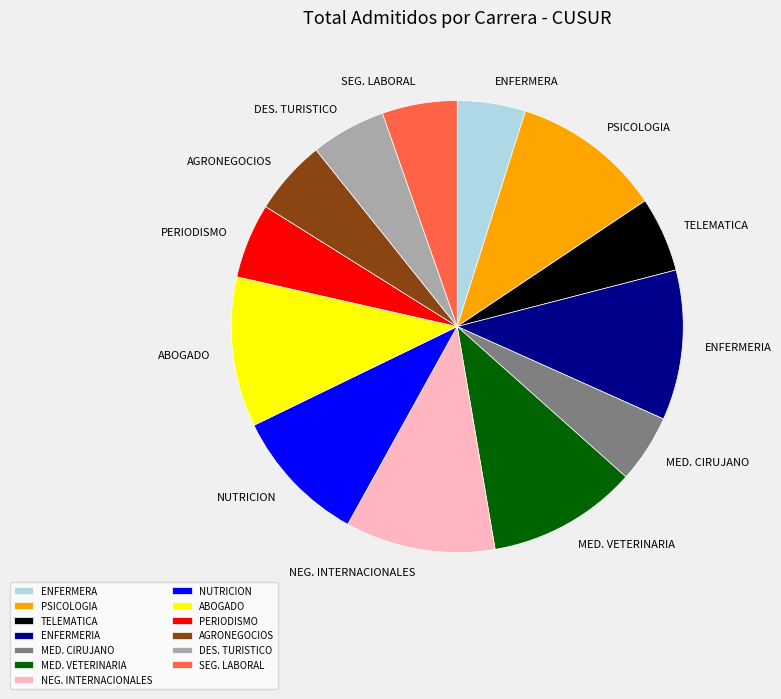

Combined, do NEG. INTERNACIONALES and MED. CIRUJANO account for over 50%?

No